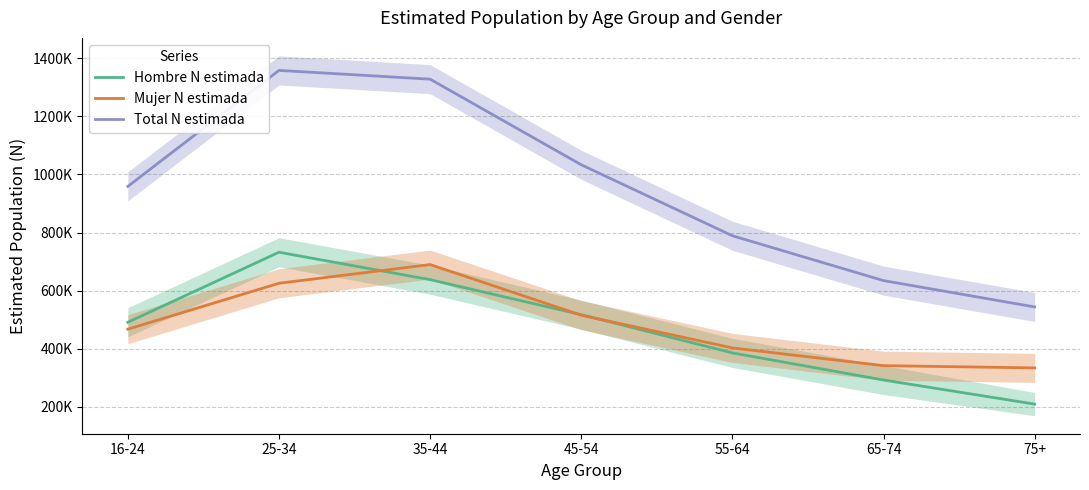

Which series has the widest spread of values?

Total N estimada